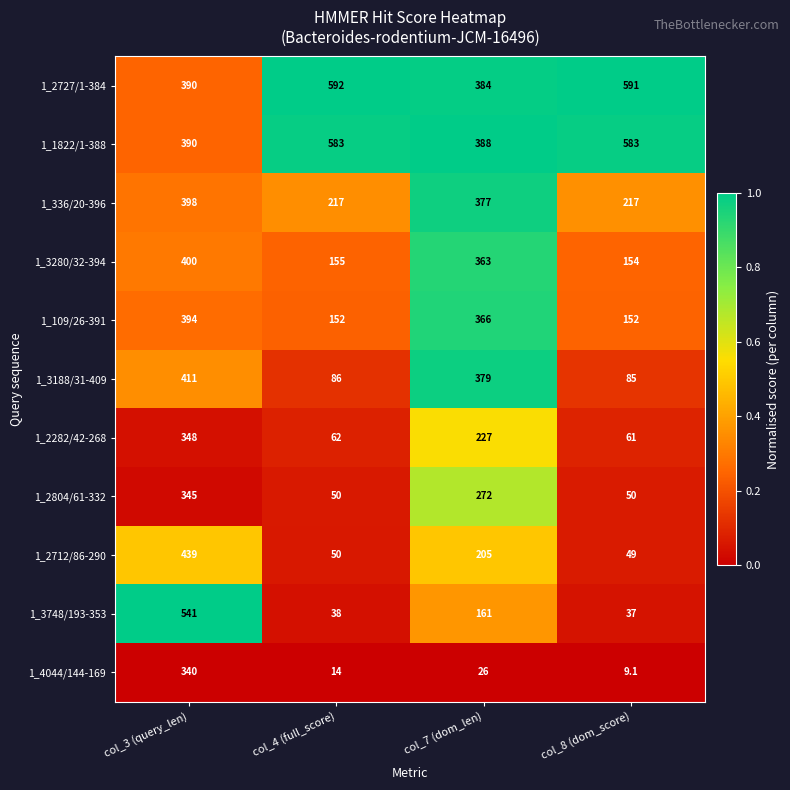

Is it true that 1_3188/31-409 equals 85.0 at col_8 (dom_score)?

True